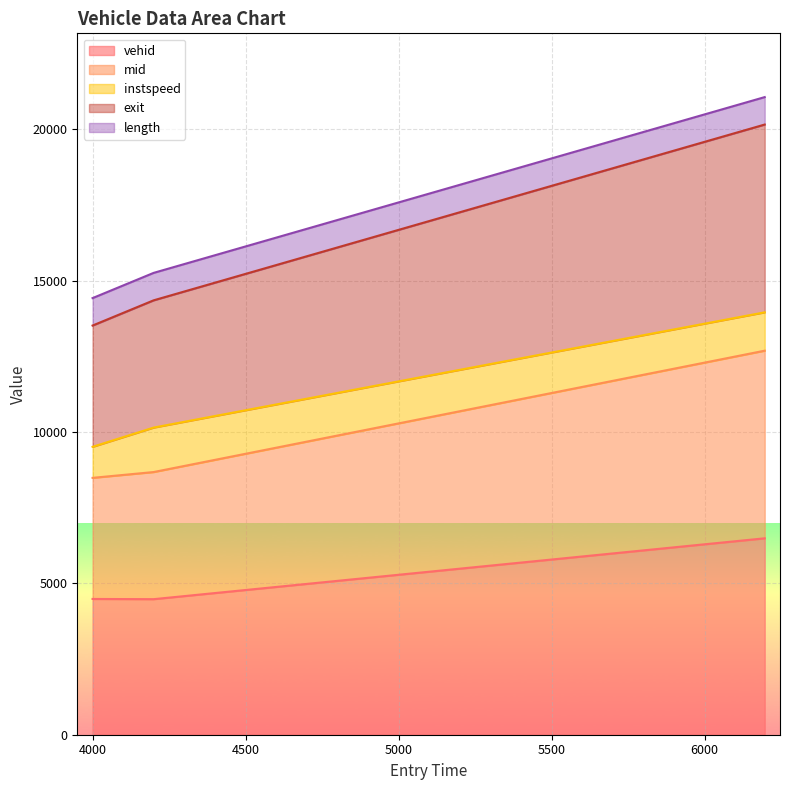

What is the maximum value for vehid?

6490.0